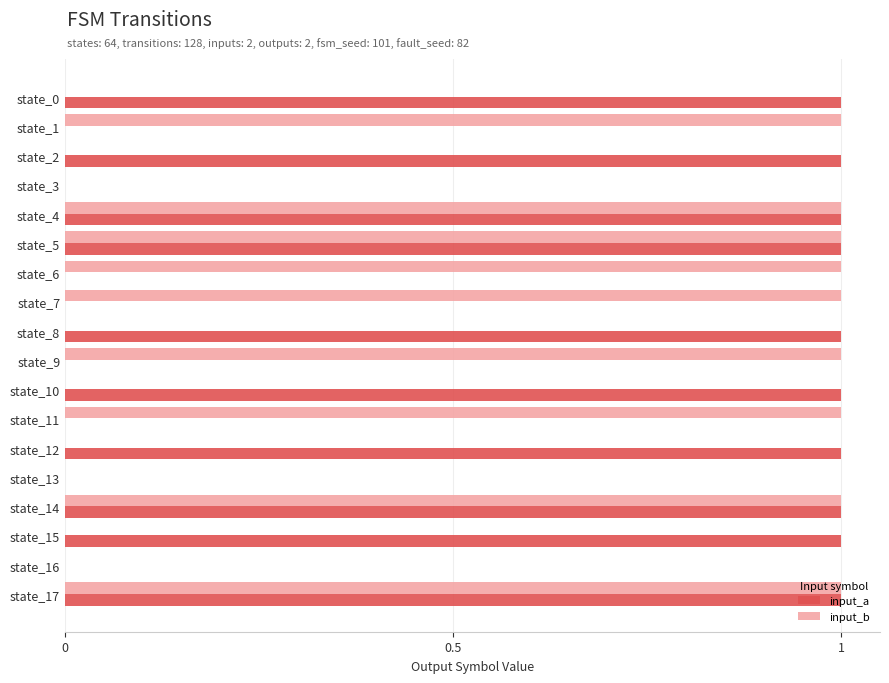

How many series are shown in this chart?

2